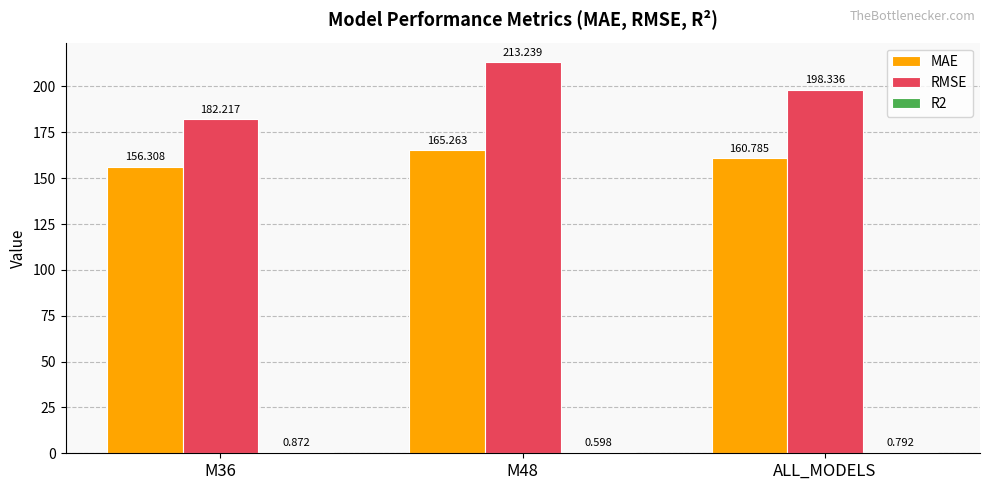

What is the total value across all series at M48?

379.1